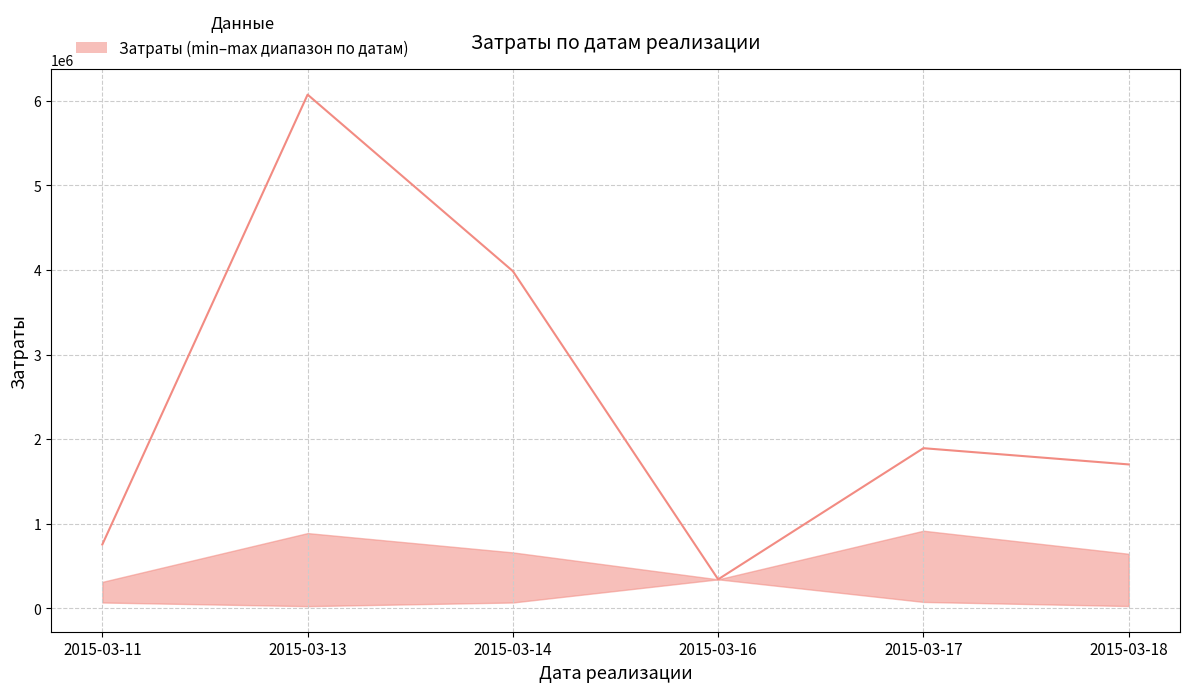

What is the value of the 2nd point from the left?

6074508